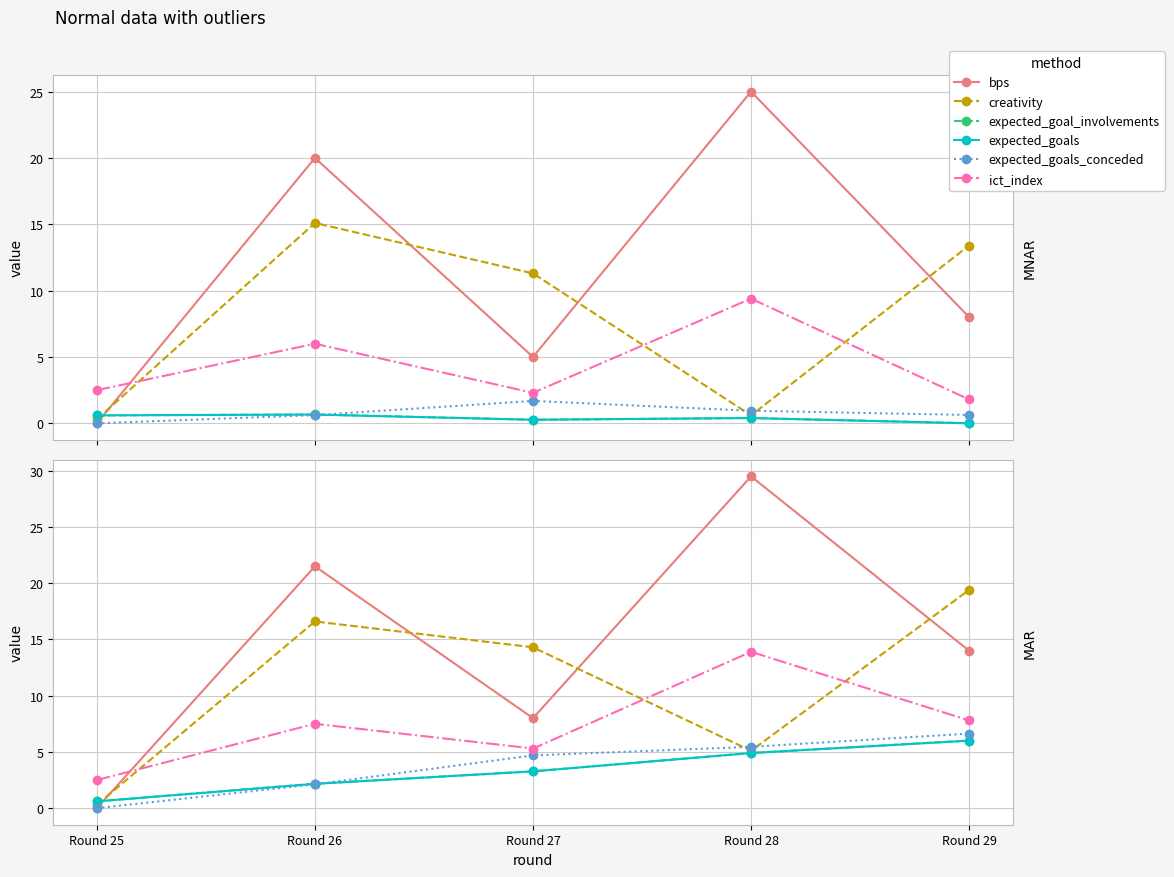

Is this an area chart (filled region under the line)?

No